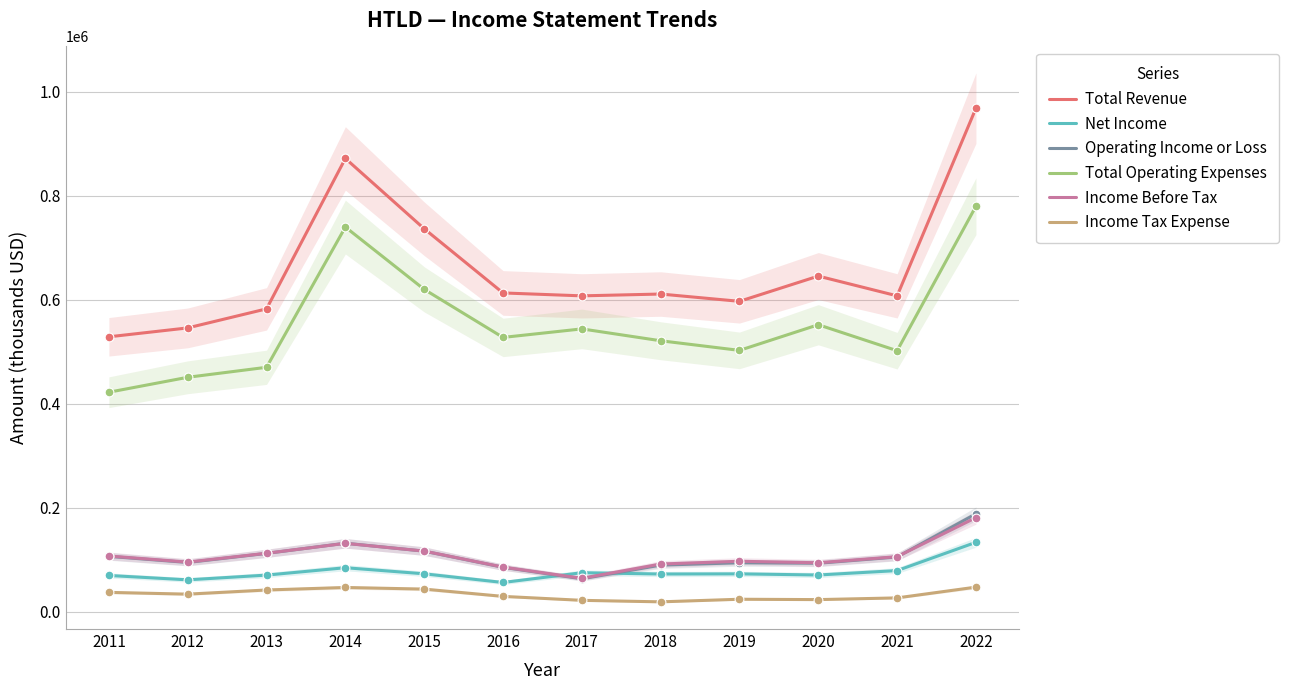

Is the value of Total Operating Expenses at 2020 greater than the value of Income Before Tax at 2022?

Yes